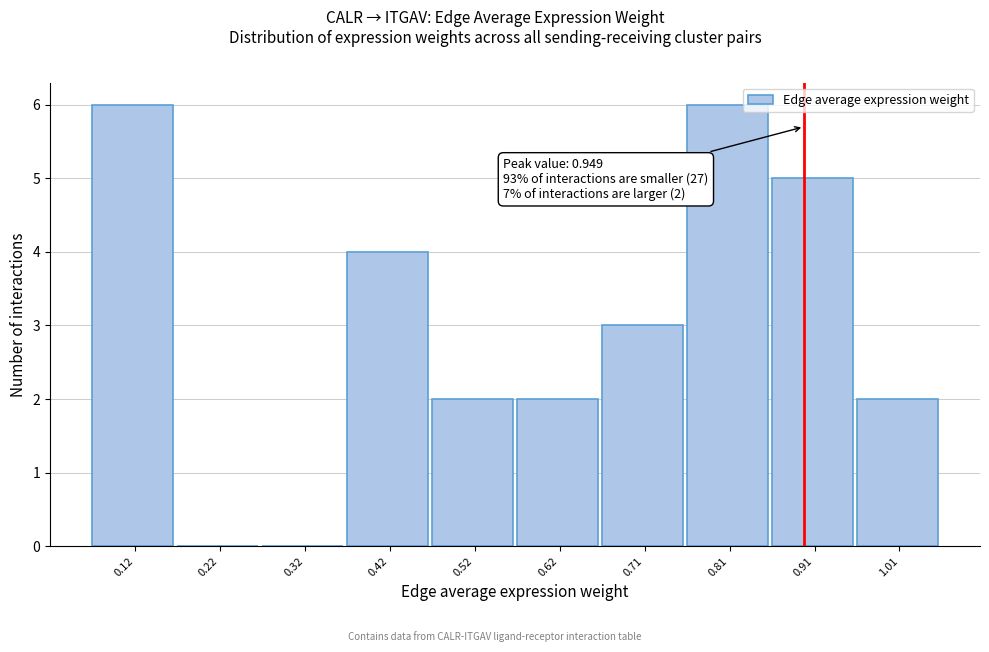

Reading left to right, what are all the values shown in this chart?

0.12=6	0.22=0	0.32=0	0.42=4	0.52=2	0.62=2	0.71=3	0.81=6	0.91=5	1.01=2